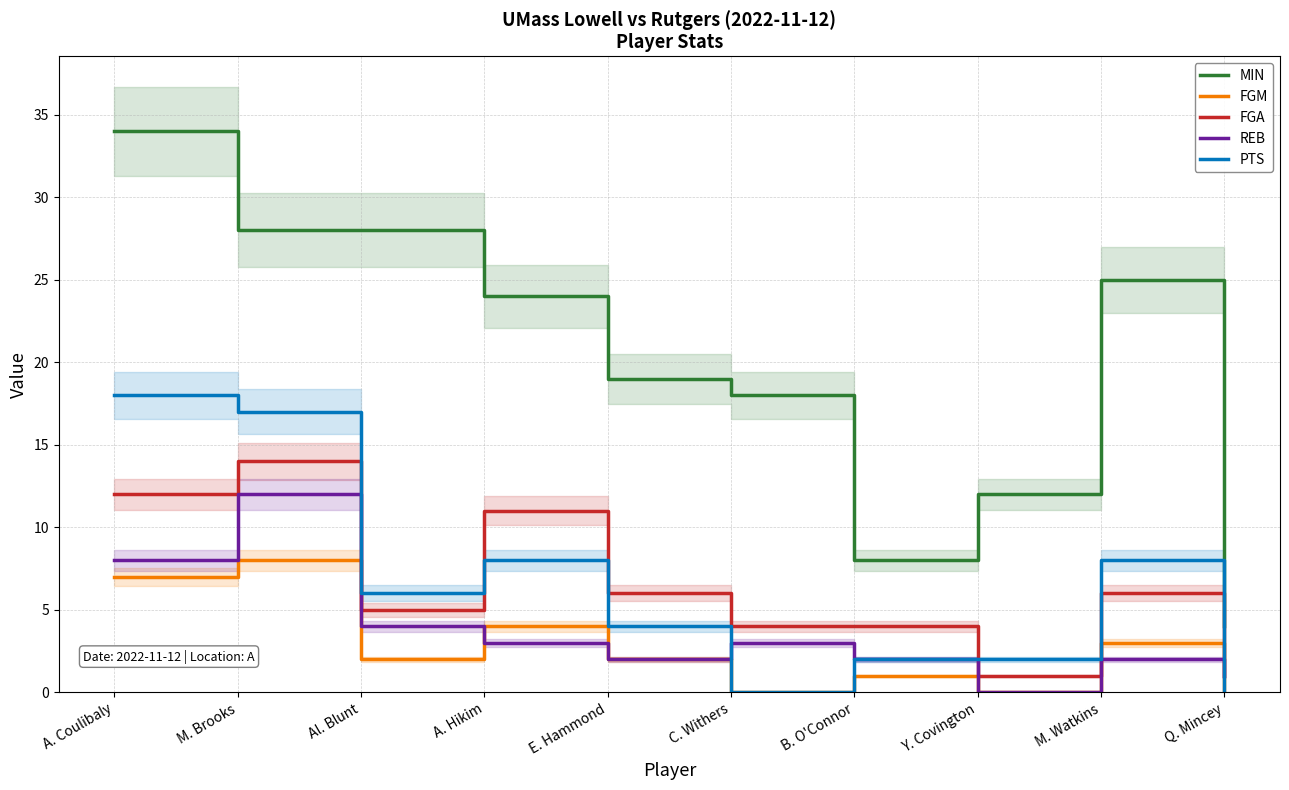

Is it true that REB equals 0 at Y. Covington?

True